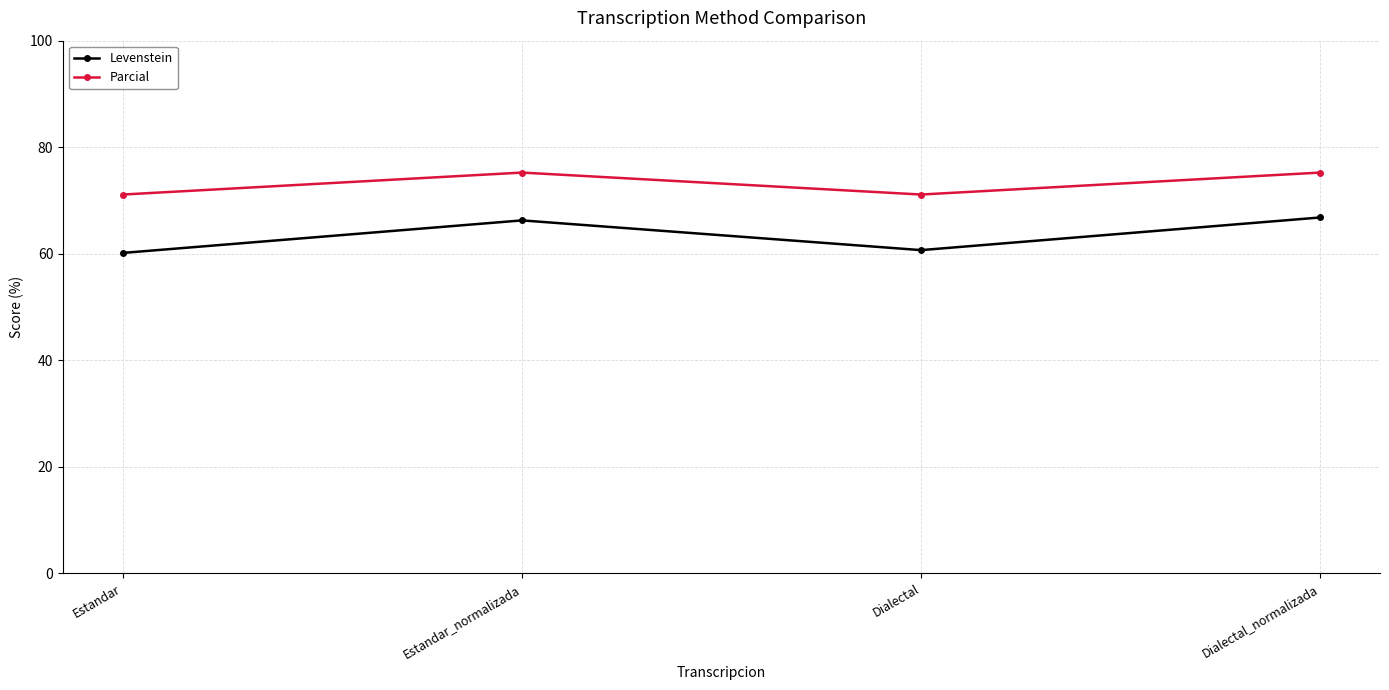

What is the difference between the highest and lowest values at Estandar?

11.0